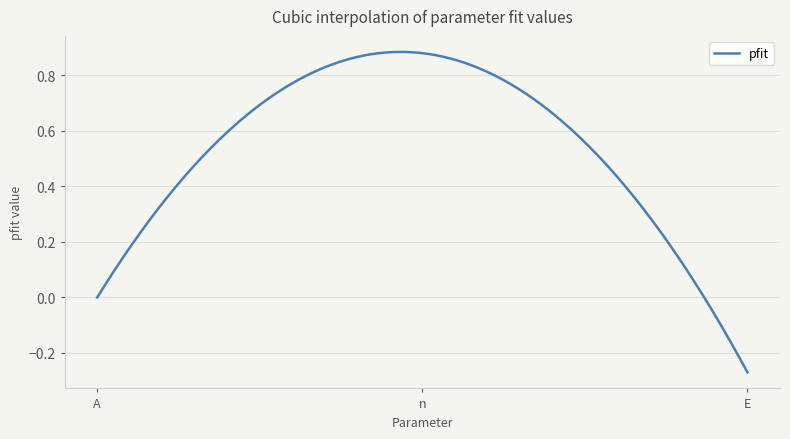

Rank the categories by value from highest to lowest.

n, A, E